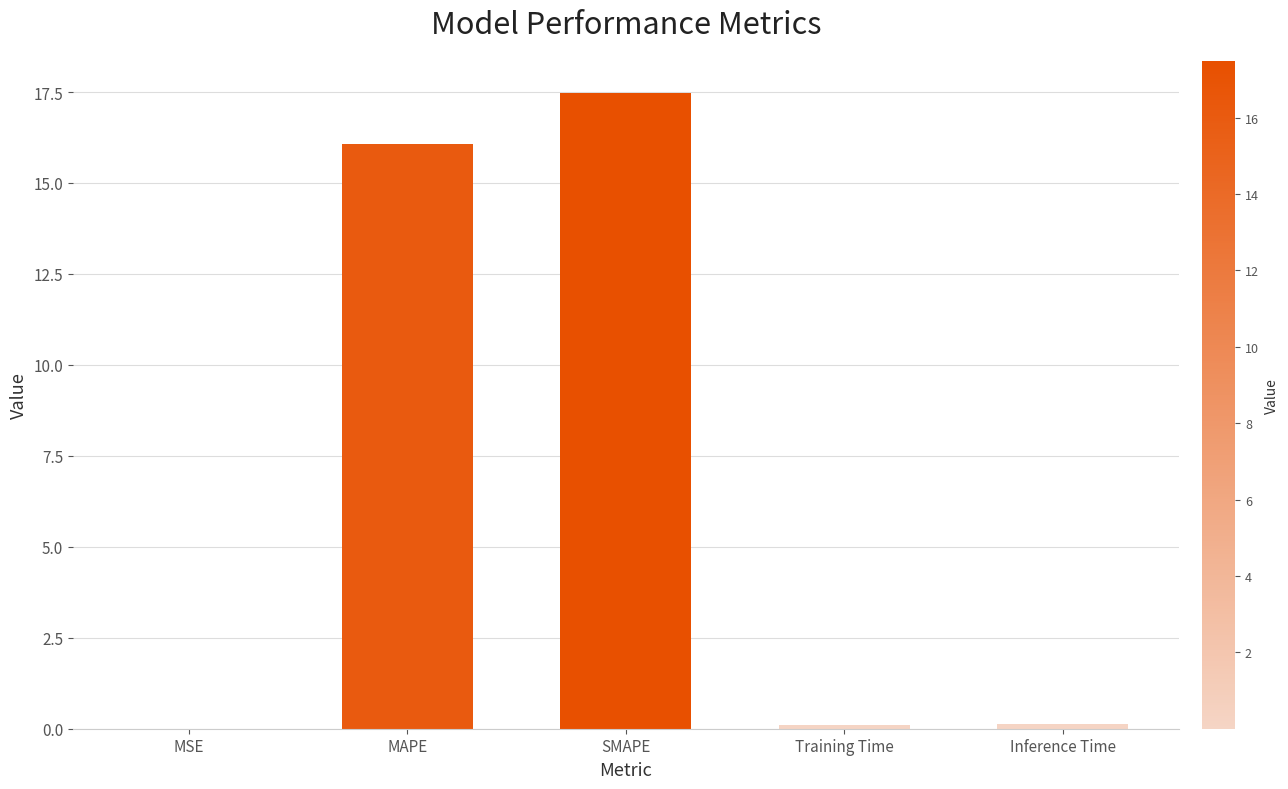

The chart shows a value of 0.0 at MSE. True or false?

True